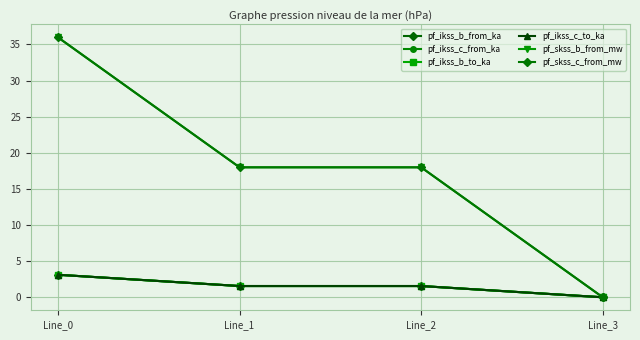

True or false: pf_ikss_c_from_ka has a value of 0.4 at Line_1.

False